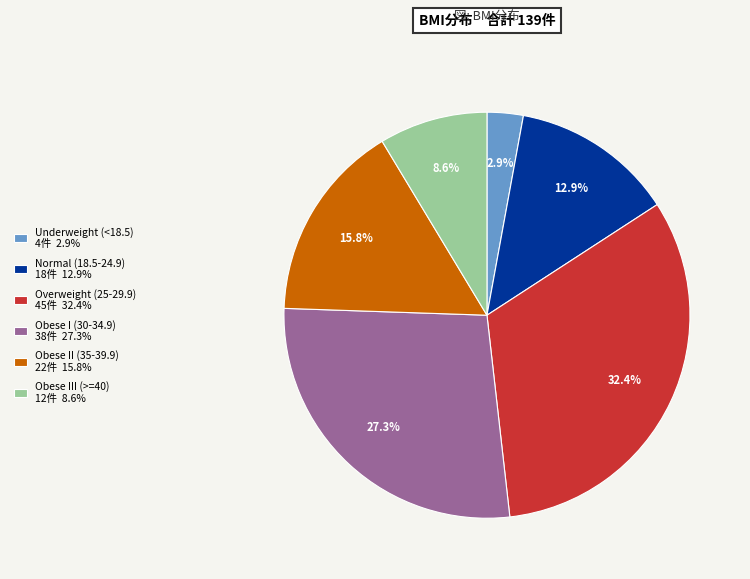

What is the largest slice in the pie chart?

Overweight (25-29.9) 45件 32.4%